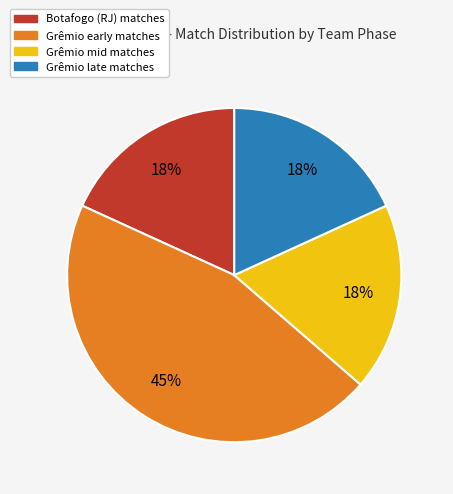

To the nearest percent, what is the average slice percentage?

25%